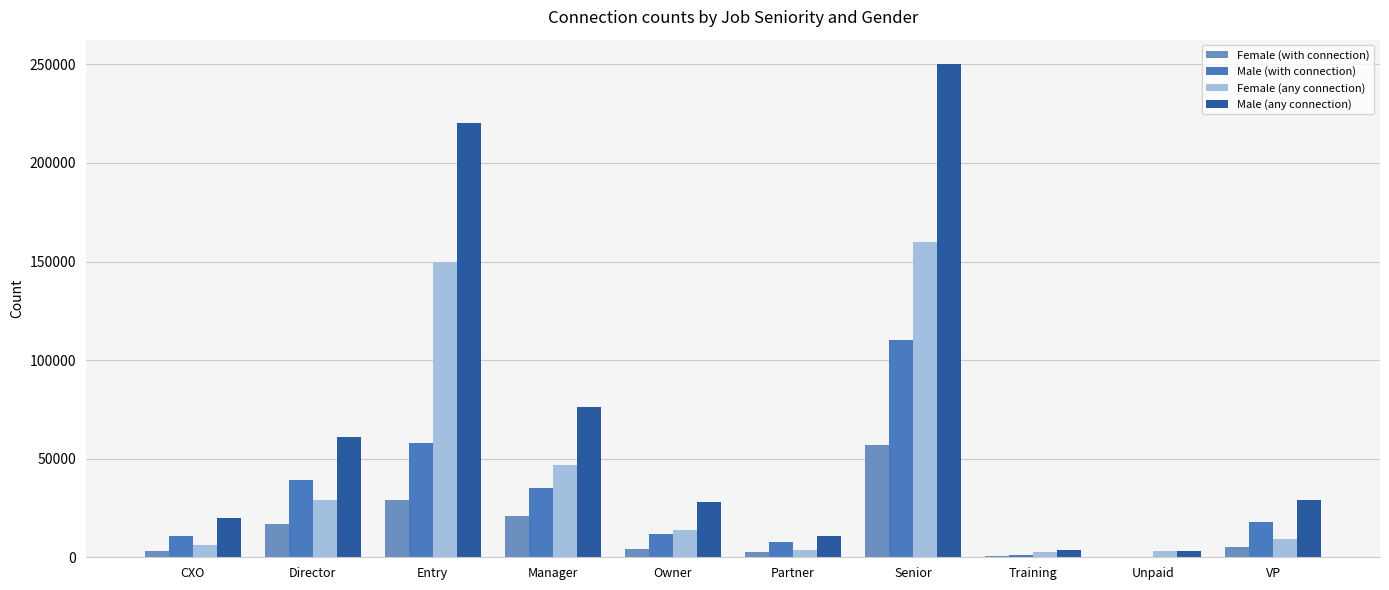

At how many categories does at least one series exceed 91199?

2